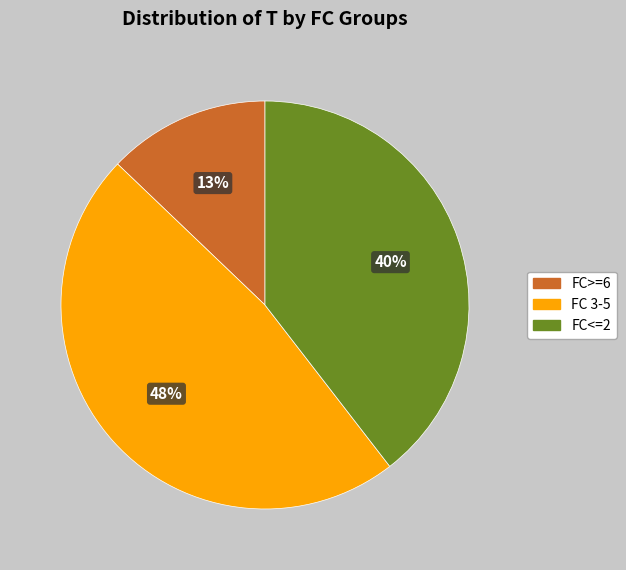

Is it true that FC>=6 is 1% of the pie?

False